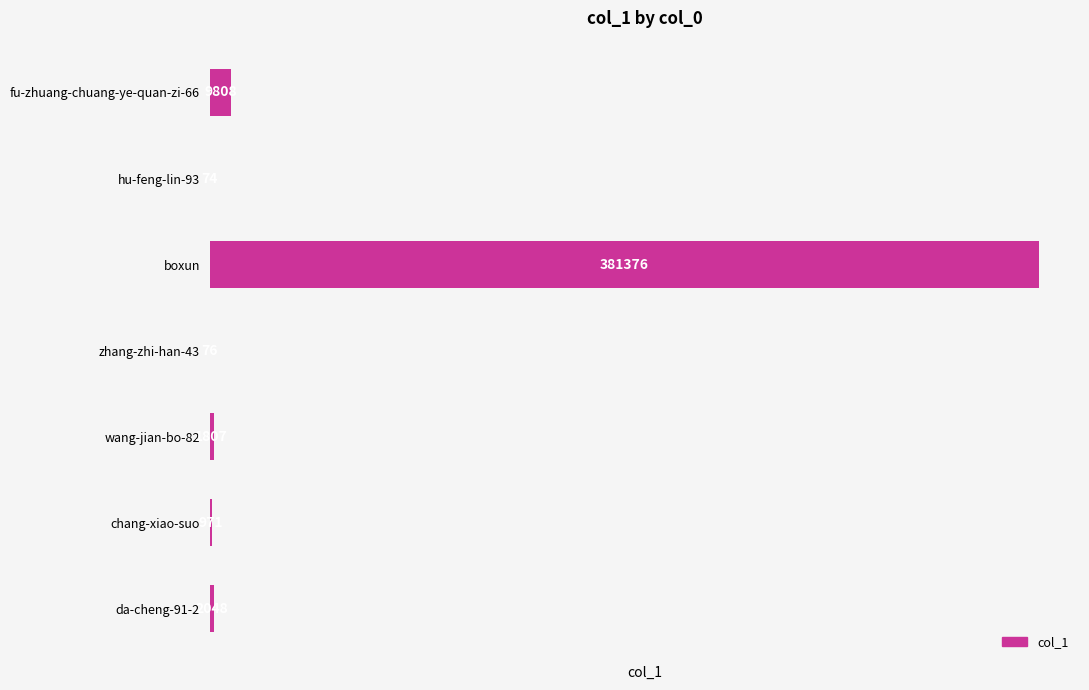

Reading bottom to top, transcribe all the data shown in this chart.

da-cheng-91-2=2048	chang-xiao-suo=971	wang-jian-bo-82=1807	zhang-zhi-han-43=76	boxun=381376	hu-feng-lin-93=74	fu-zhuang-chuang-ye-quan-zi-66=9808